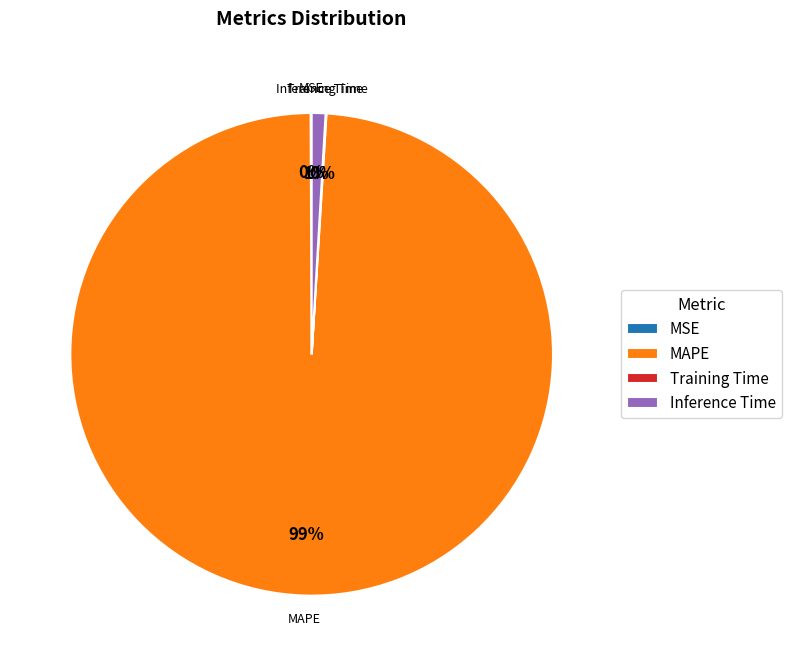

Is it true that Inference Time is 1% of the pie?

True